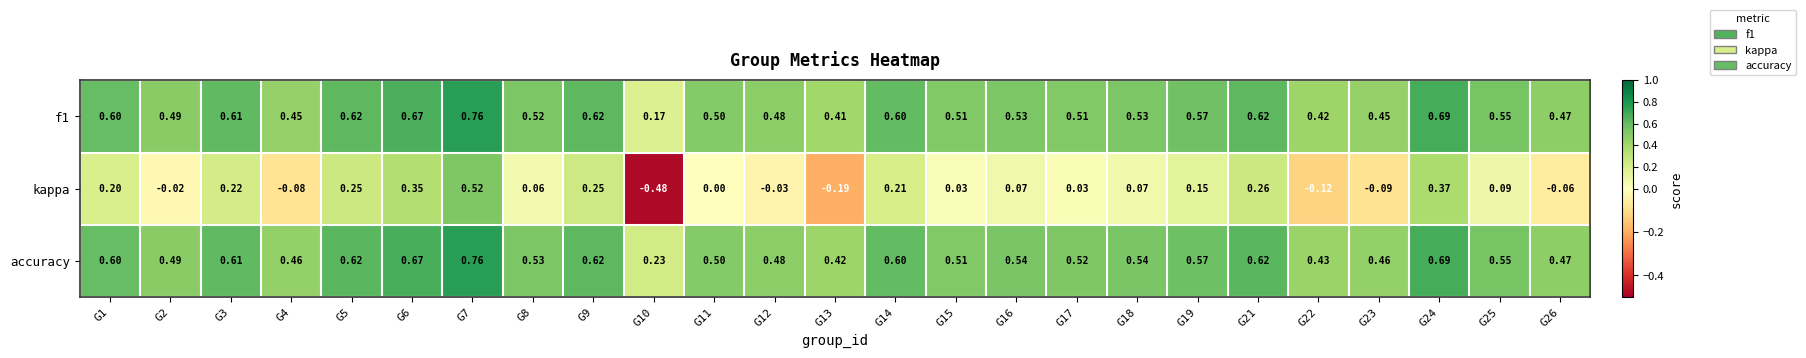

Between G3 and G6, which series saw the biggest shift?

kappa